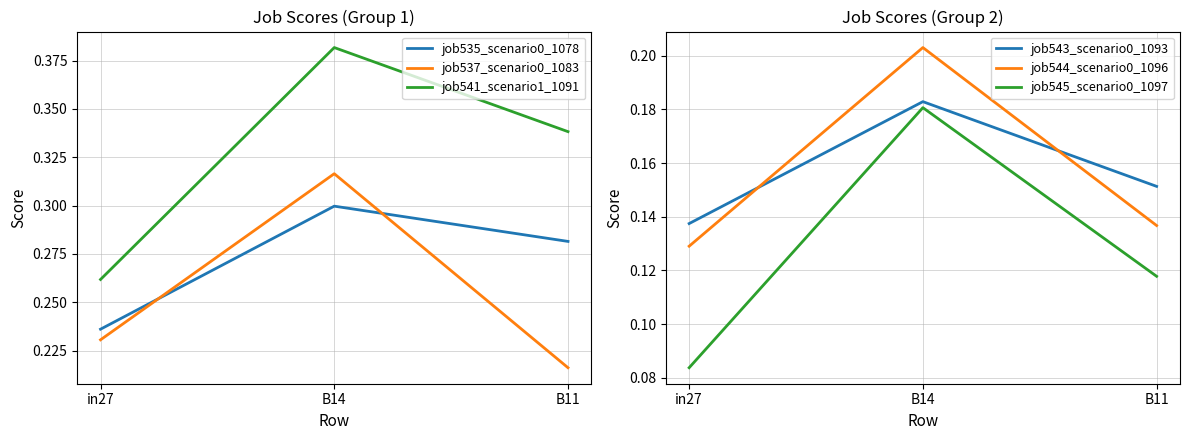

At which category is the sum across all series the highest?

B14